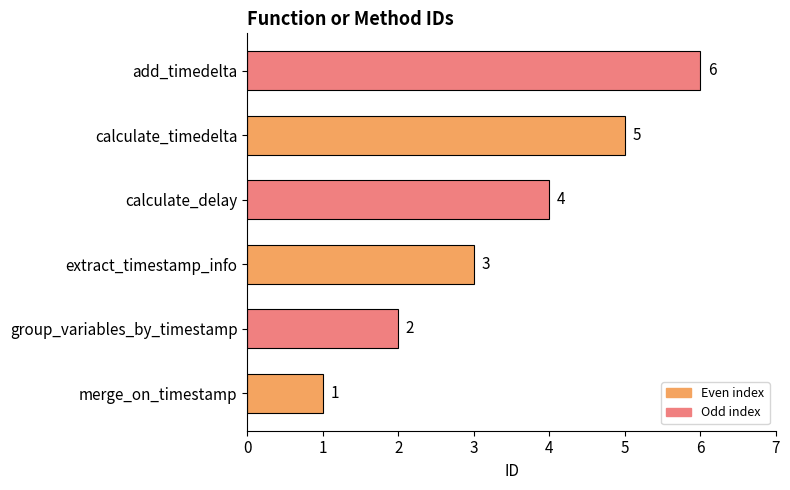

List the labels in order of value, largest first.

add_timedelta, calculate_timedelta, calculate_delay, extract_timestamp_info, group_variables_by_timestamp, merge_on_timestamp